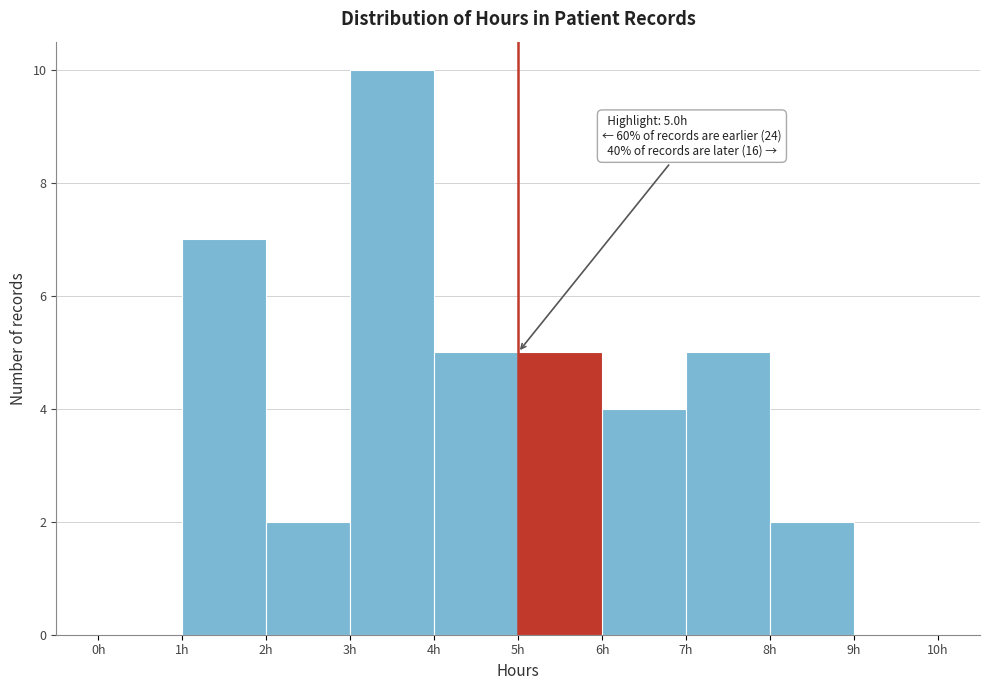

Which range on the x-axis has the tallest bar?

3 to 4